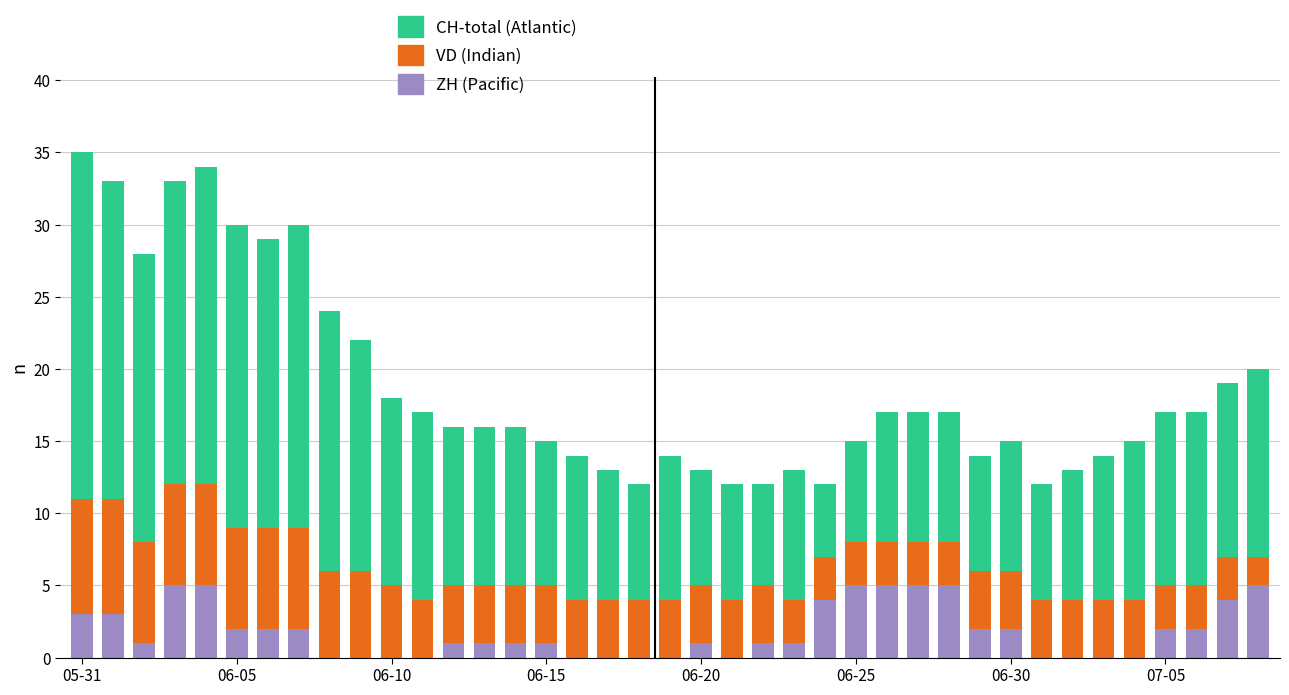

What is the highest value of the ZH (Pacific) series?

5